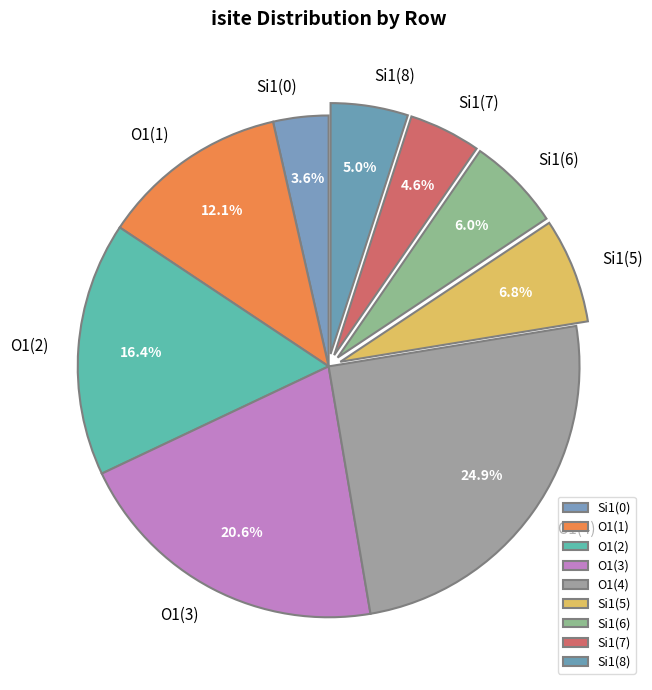

Which slice is the largest?

O1(4)